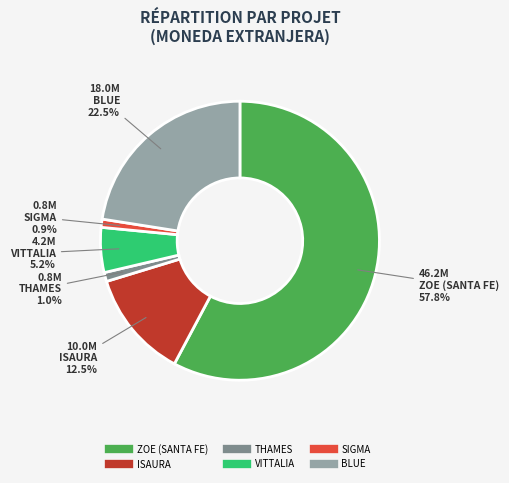

What is the largest slice in the pie chart?

ZOE (SANTA FE)